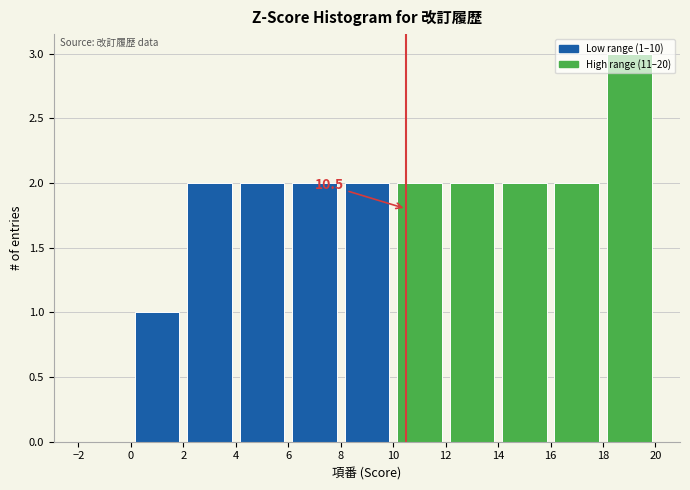

Which range on the x-axis has the tallest bar?

18 to 20